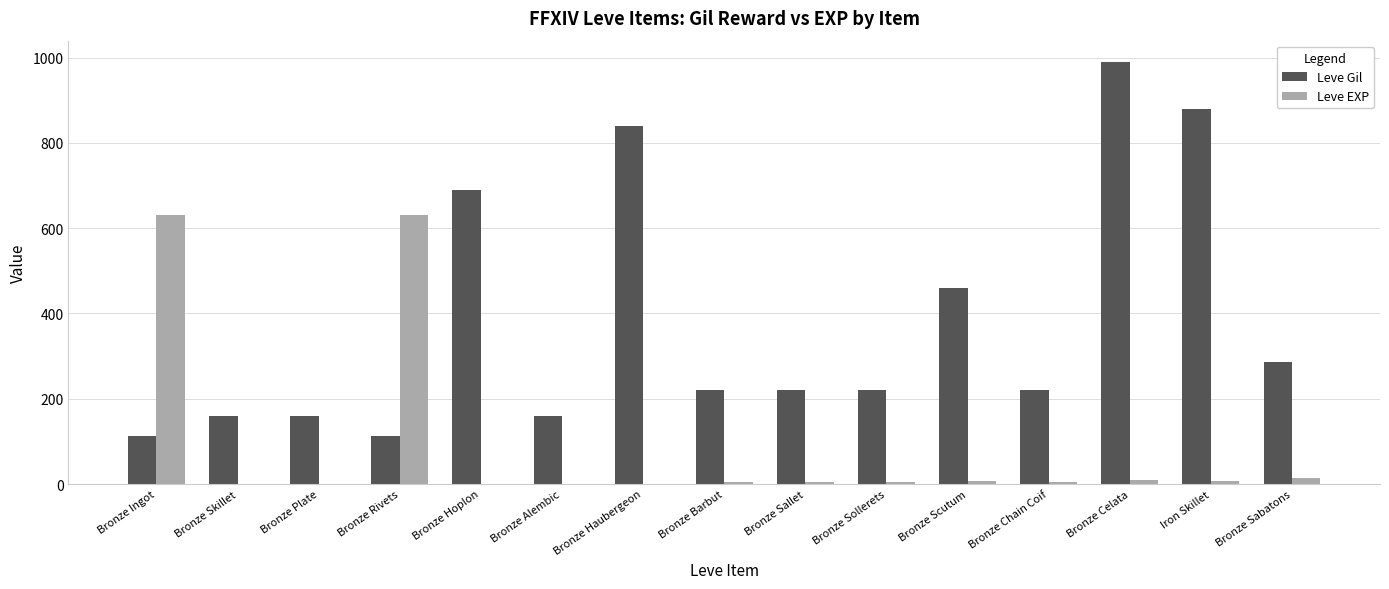

Which series has the largest range (max minus min)?

Leve Gil